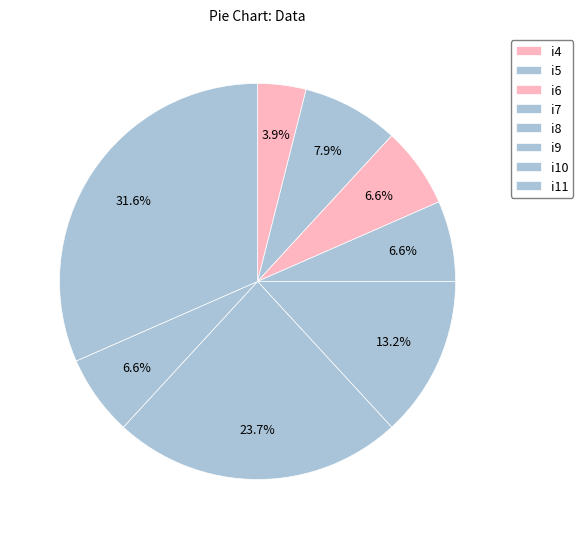

Rank the categories by value from lowest to highest.

i4, i6, i7, i10, i5, i8, i9, i11